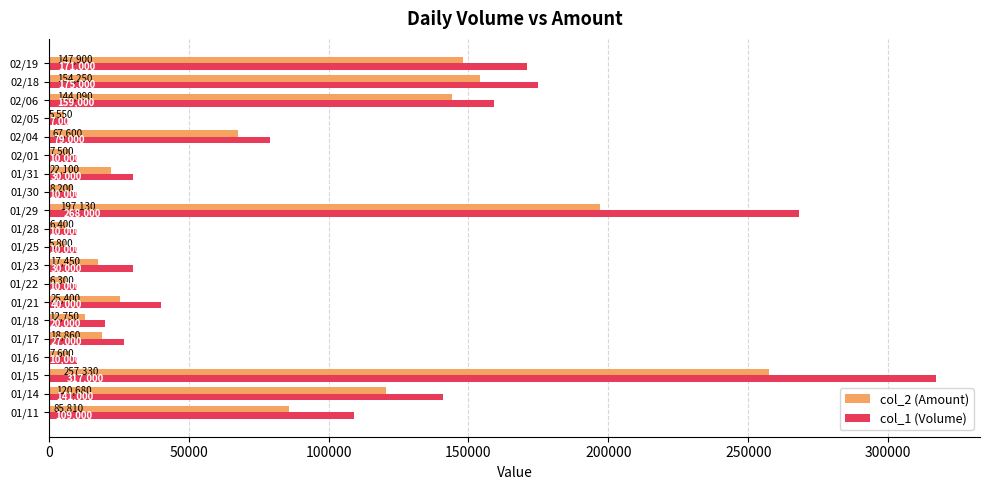

What is the difference between the maximum and minimum values in the col_2 (Amount) series?

251780